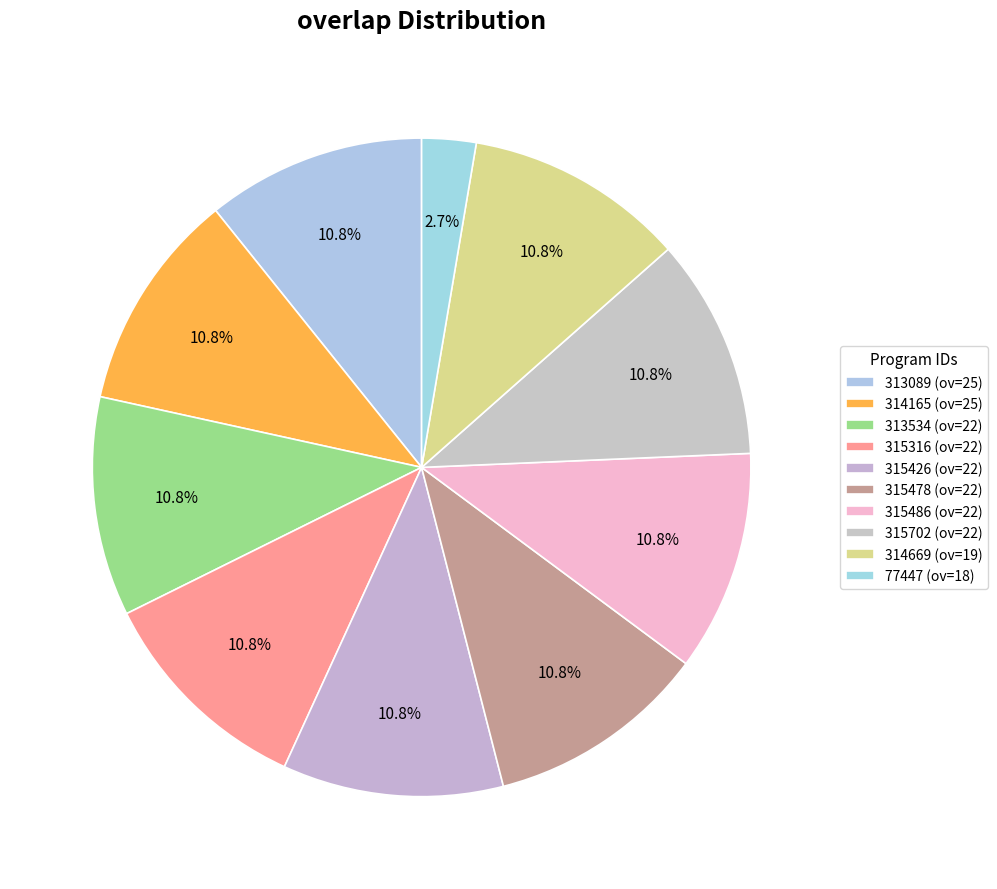

How many segments does this pie chart have?

10